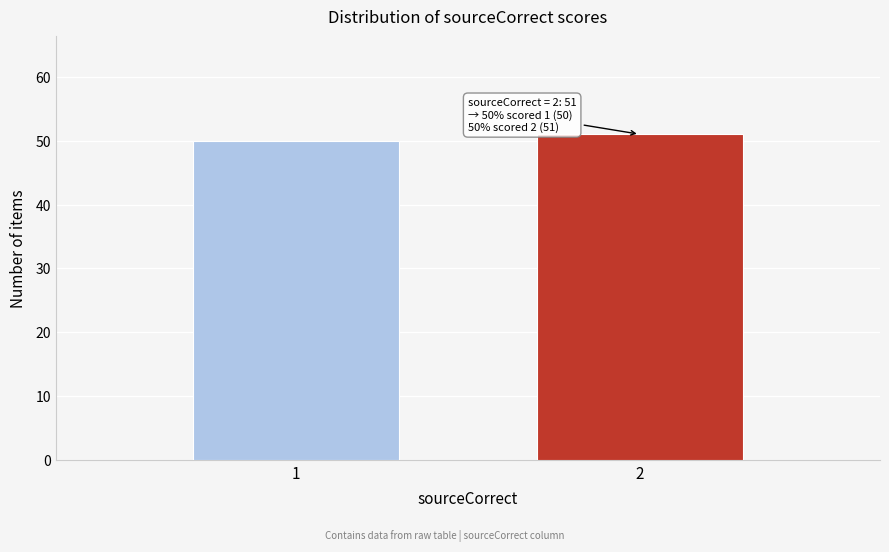

Reading right to left, what are all the values shown in this chart?

2=51	1=50